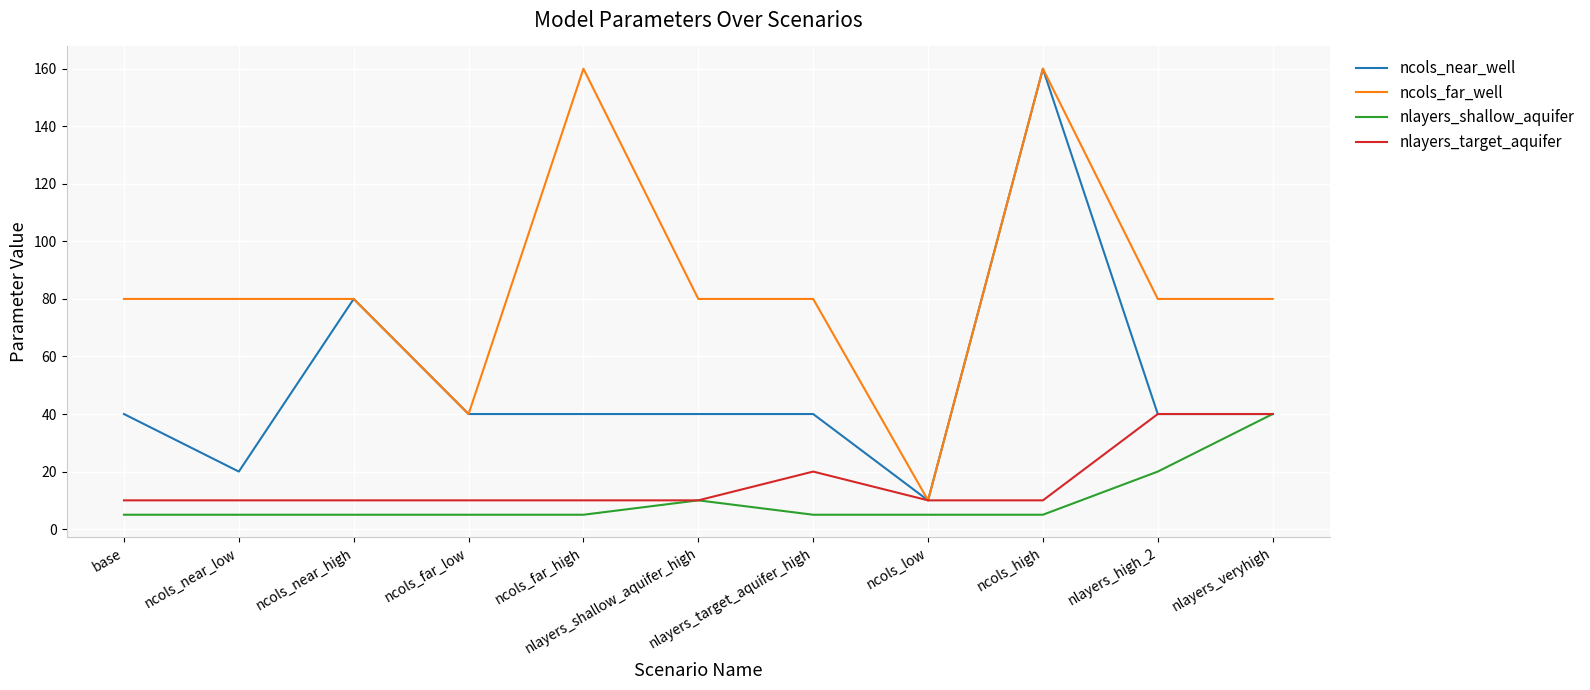

What is the average value of the ncols_near_well series?

50